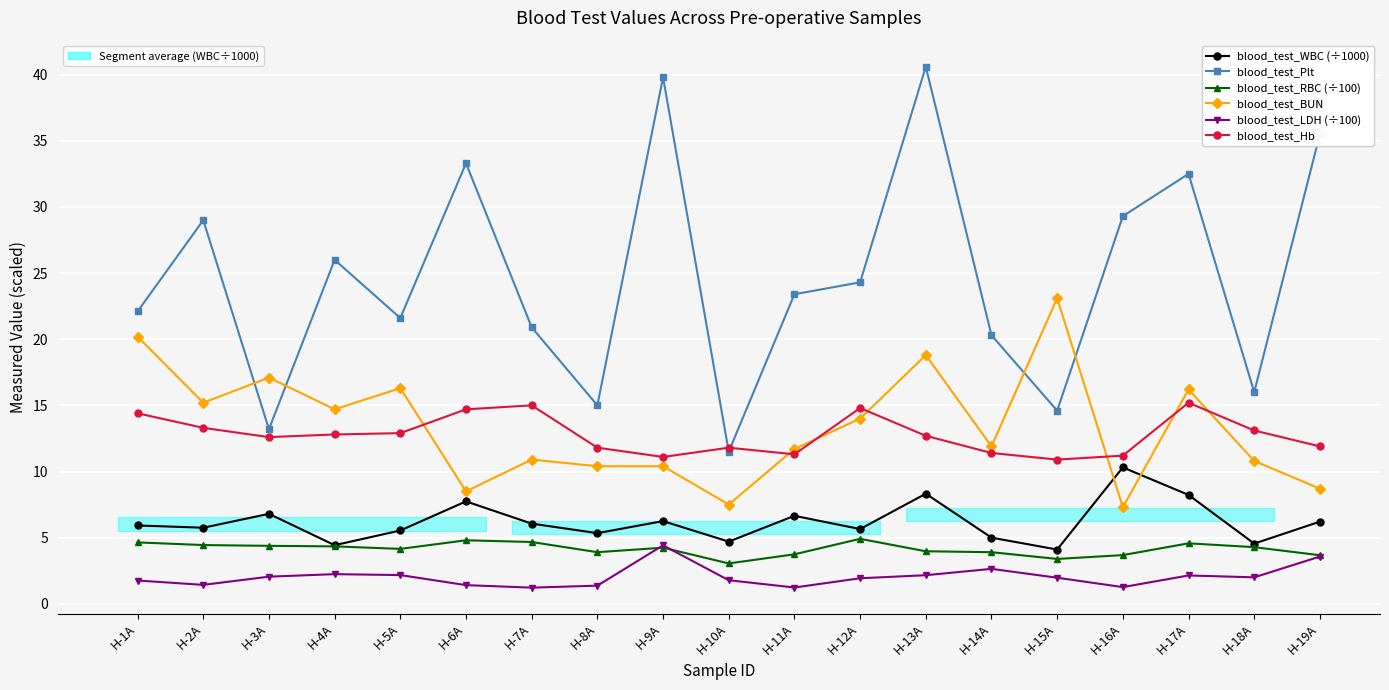

What is the spread (max minus min) of values at H-14A?

17.7